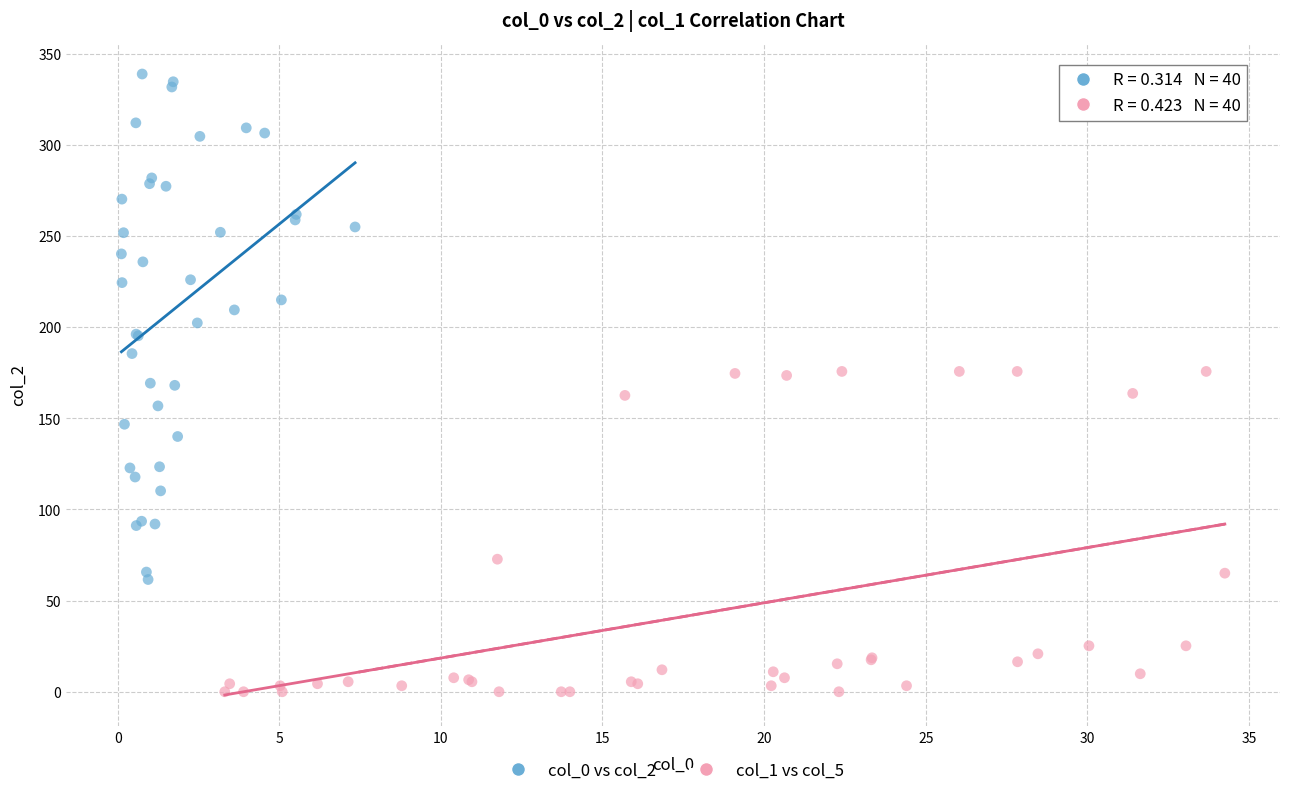

Which series reaches the maximum Y coordinate?

col_0 vs col_2